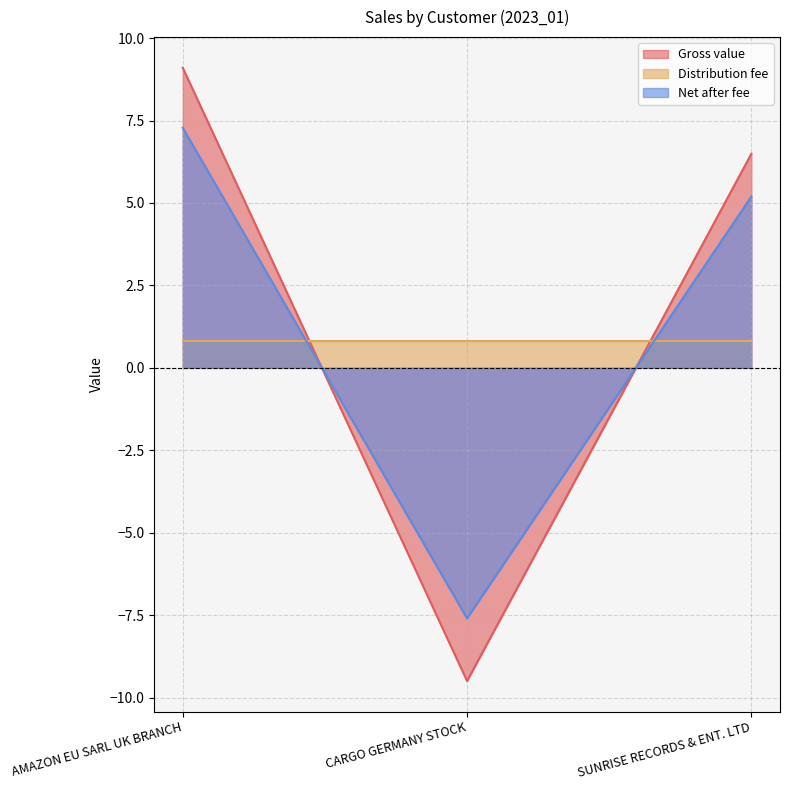

Rank the series by their maximum value, from highest to lowest.

Gross value, Net after fee, Distribution fee